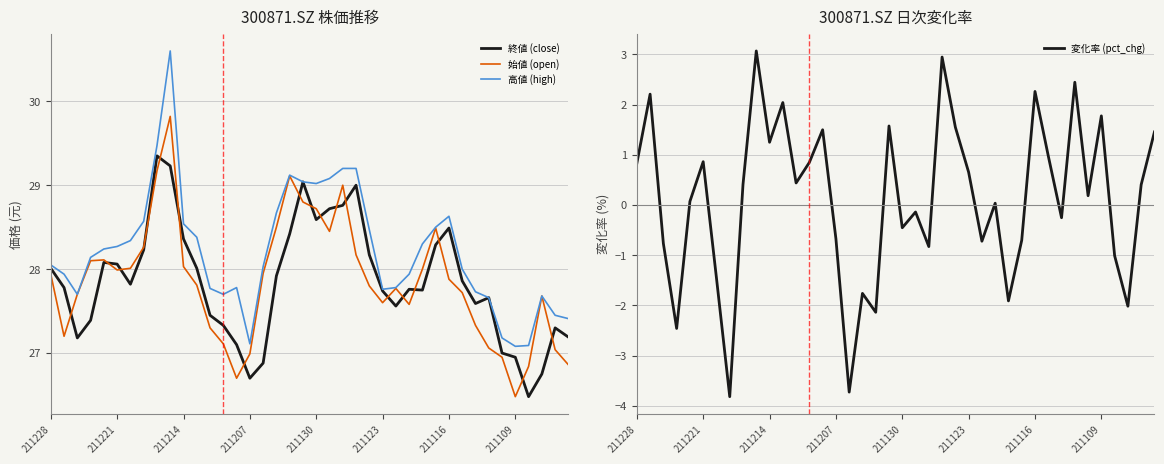

List the series in order of their peak value, lowest first.

変化率 (pct_chg), 終値 (close), 始値 (open), 高値 (high)